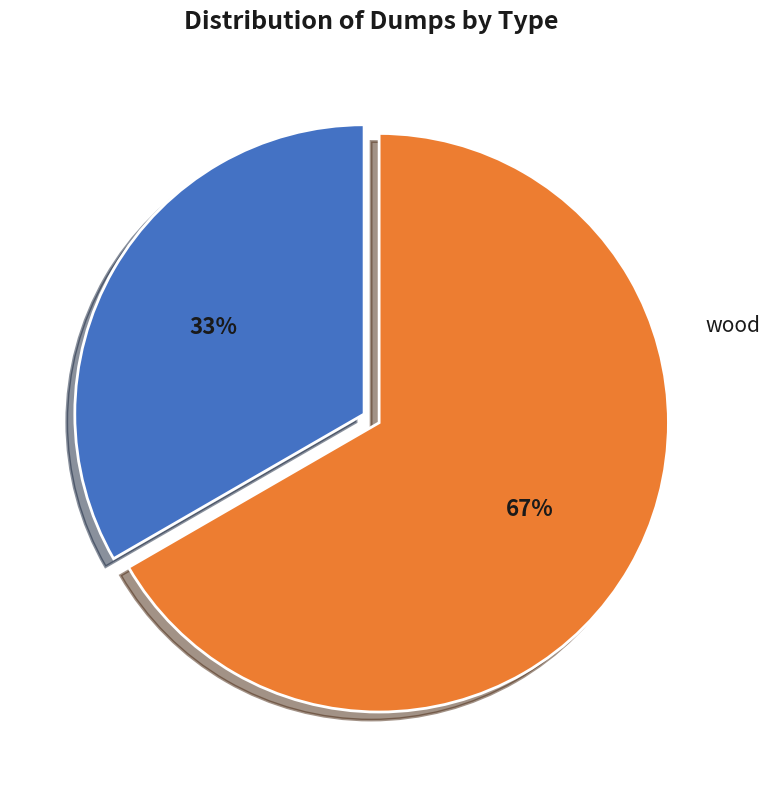

Does any single category account for the majority?

Yes